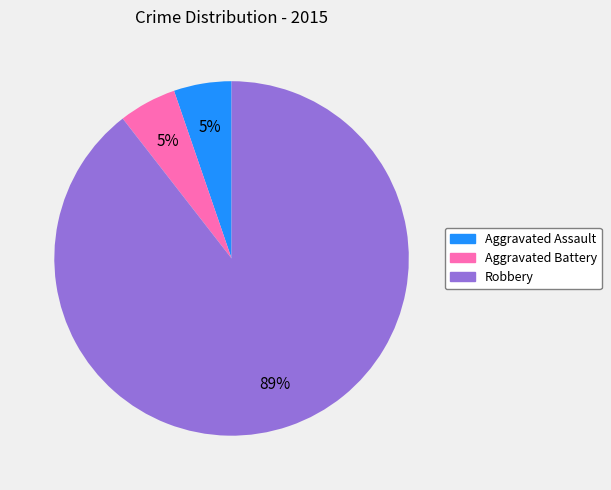

Combined, do Aggravated Assault and Aggravated Battery account for over 50%?

No